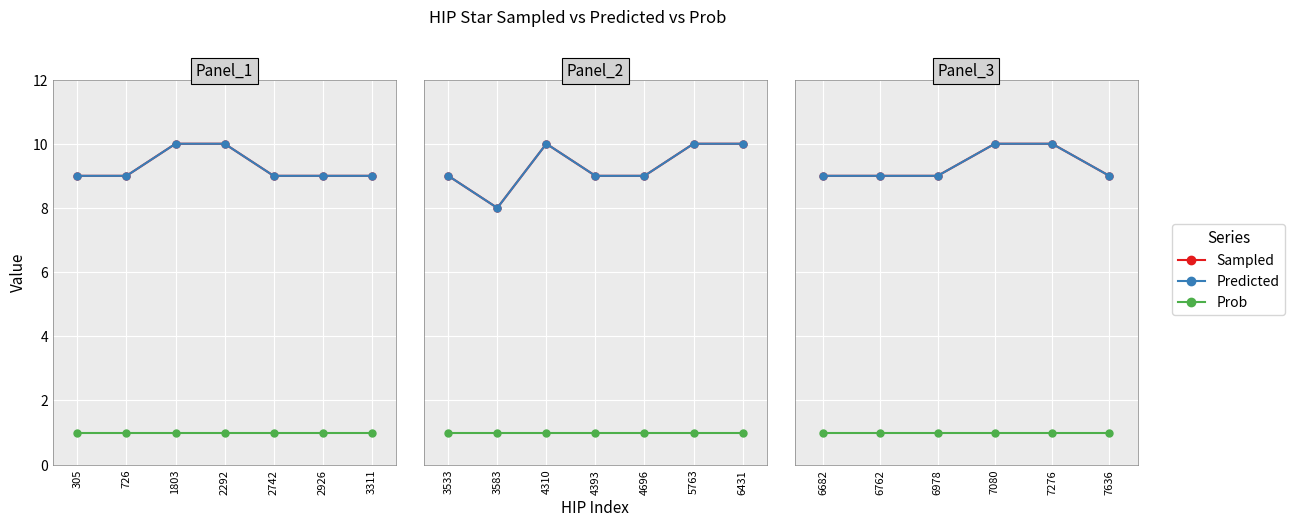

Which label corresponds to the smallest value in the chart?

6682